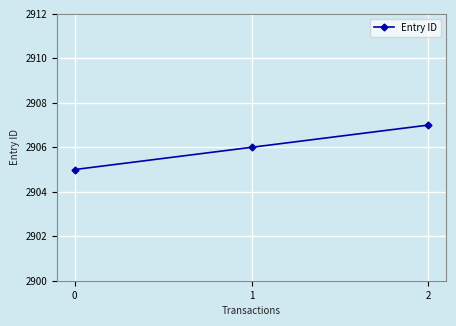

How many distinct data groups are displayed?

1